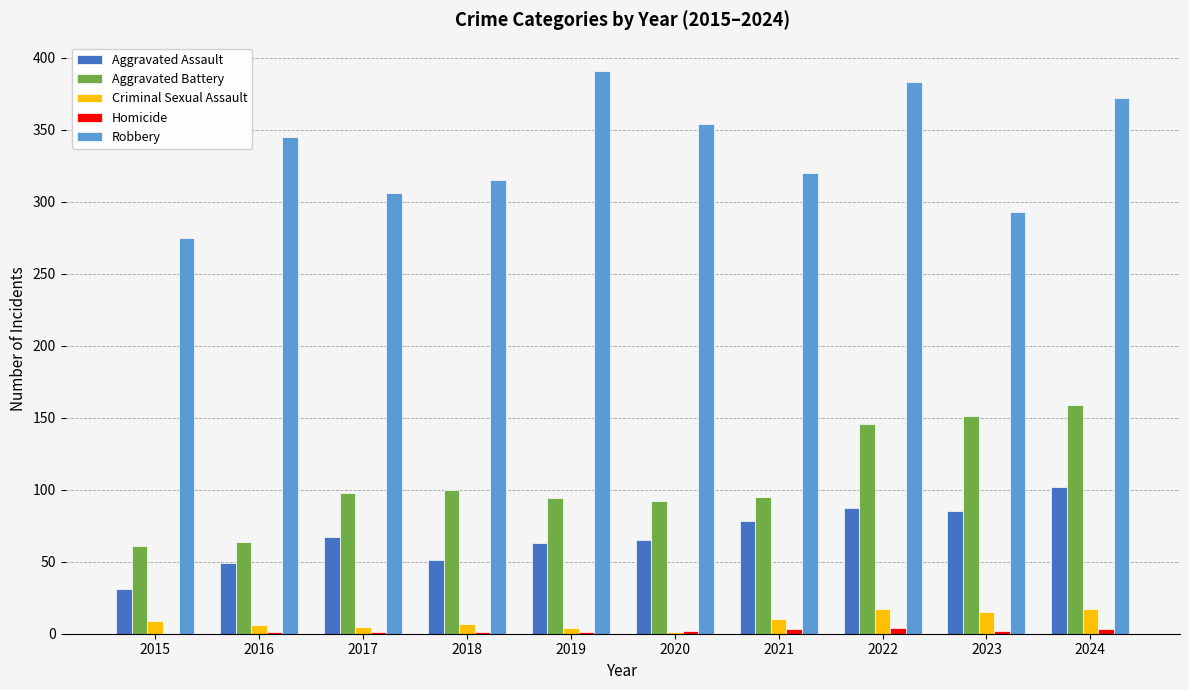

Is the value of Aggravated Battery at 2022 greater than the value of Robbery at 2023?

No